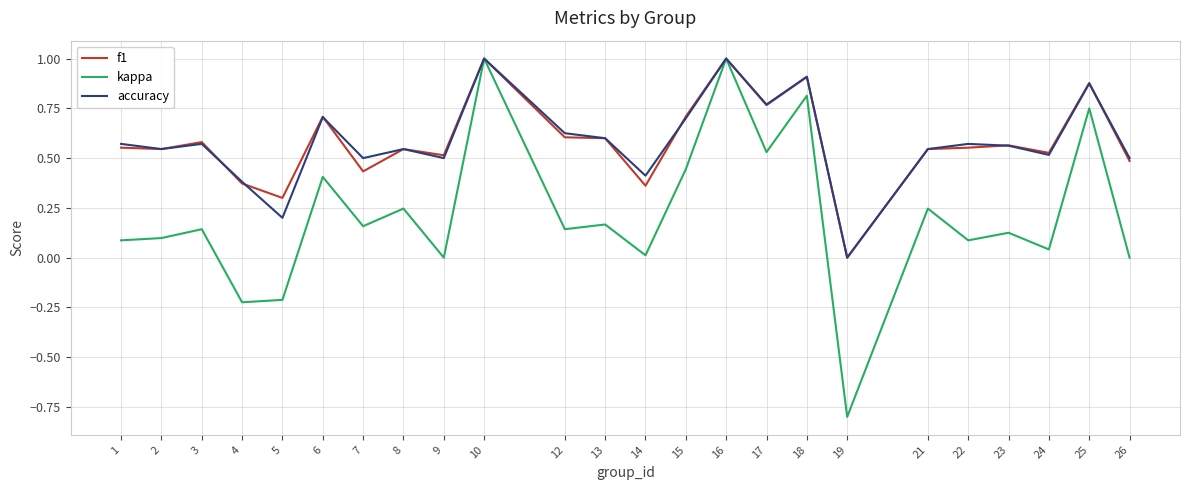

What is the total value across all series at 6?

1.8